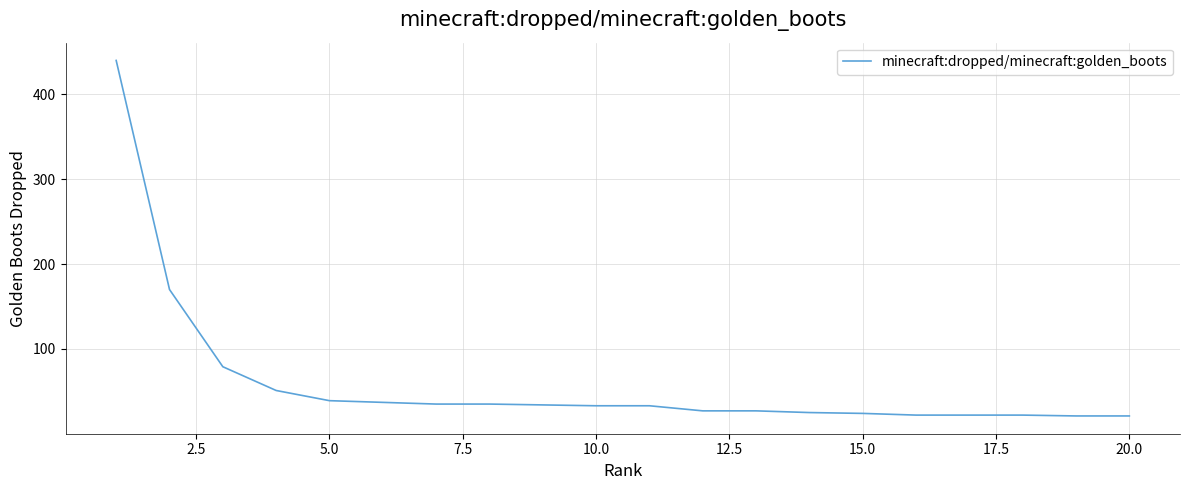

What is the minimum value shown in the chart?

21